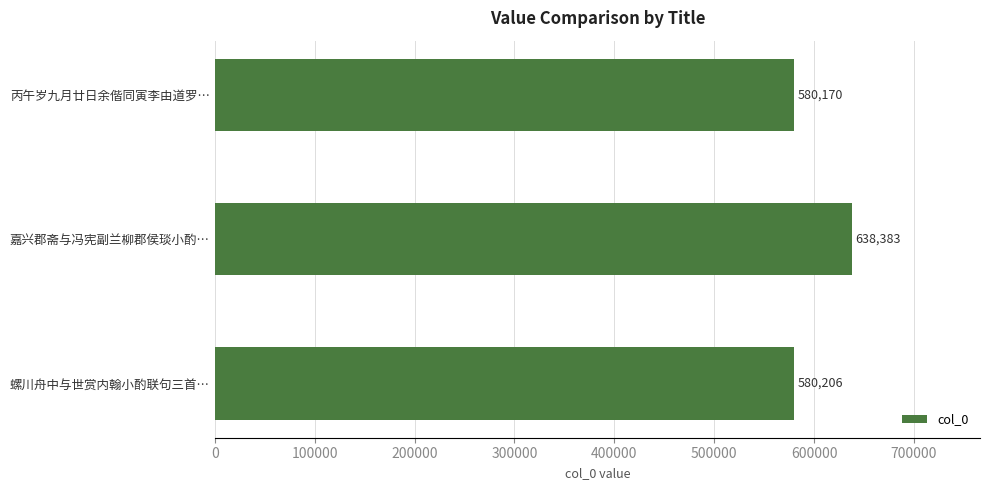

Which category has the highest value across all series?

嘉兴郡斋与冯宪副兰柳郡侯琰小酌…